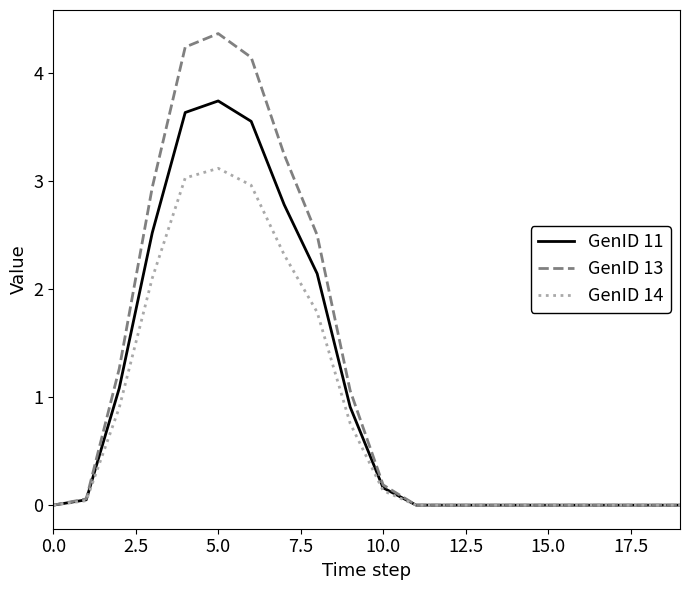

What is the sum of all GenID 11 values?

20.6